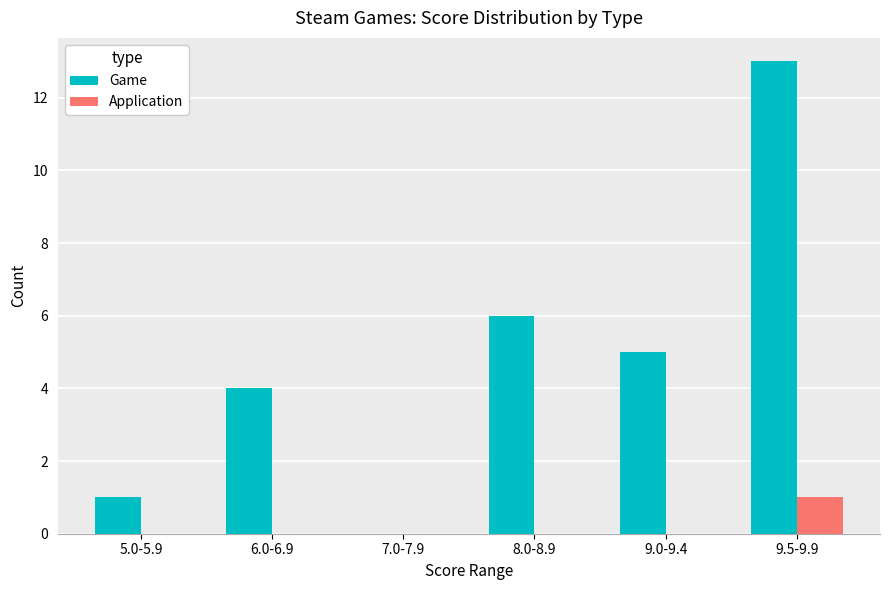

Does the chart contain stacked bars?

No